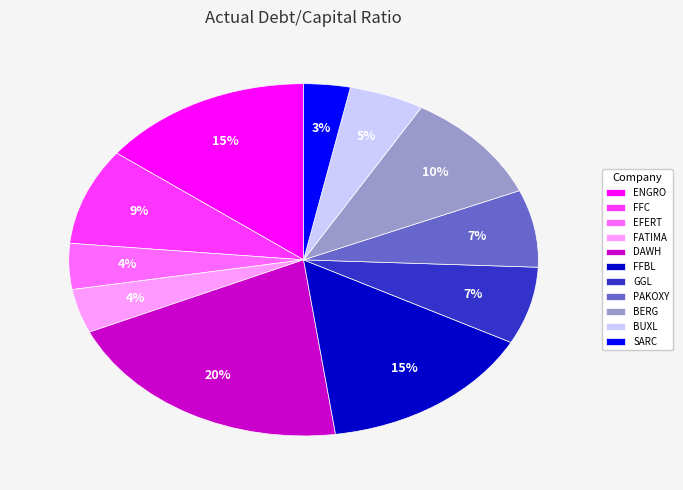

Is it true that ENGRO is 7% of the pie?

False